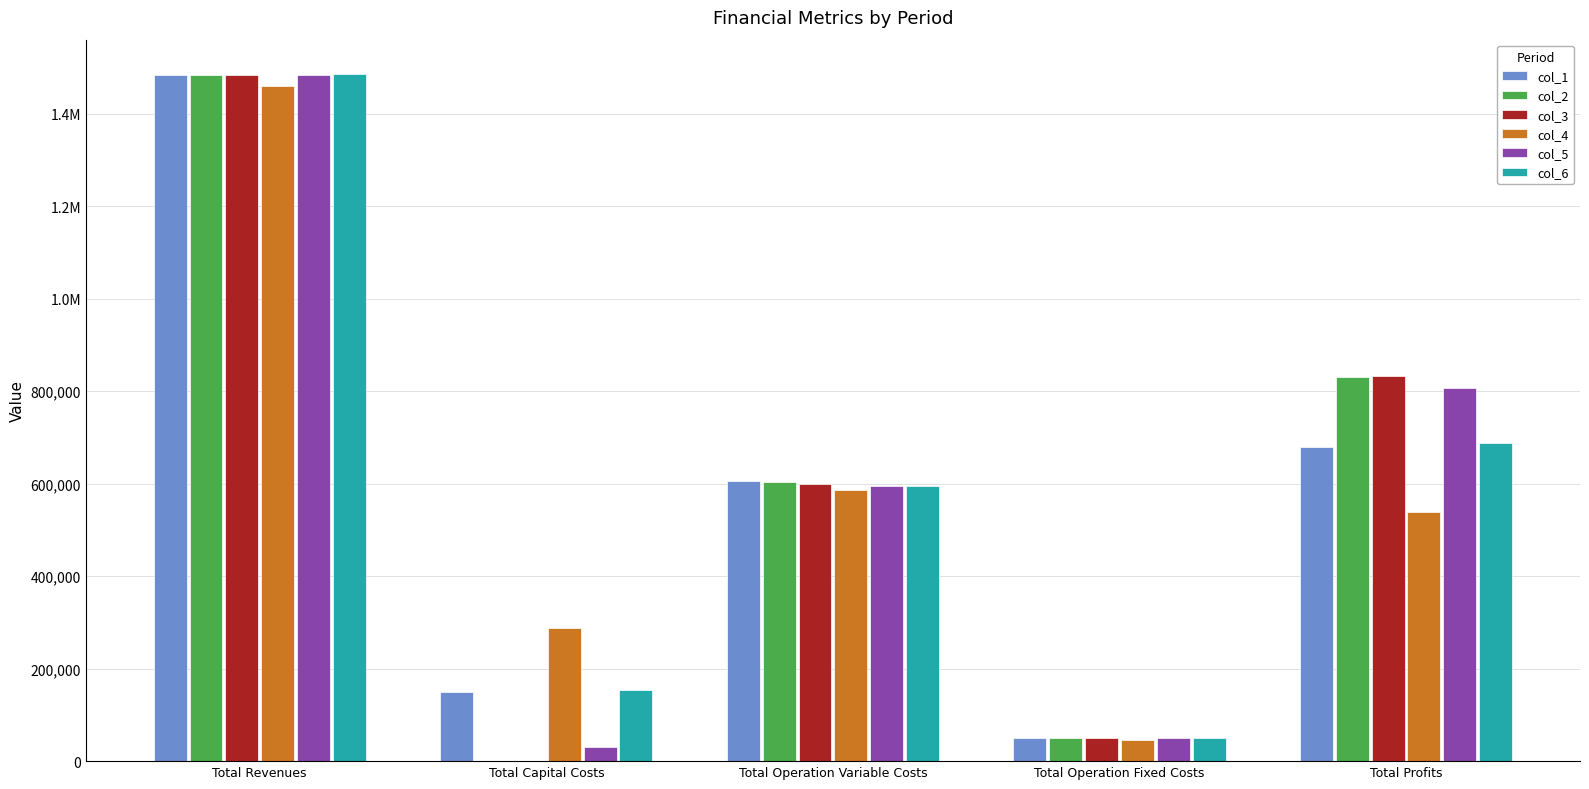

List the labels in order of col_1 value, smallest first.

Total Operation Fixed Costs, Total Capital Costs, Total Operation Variable Costs, Total Profits, Total Revenues